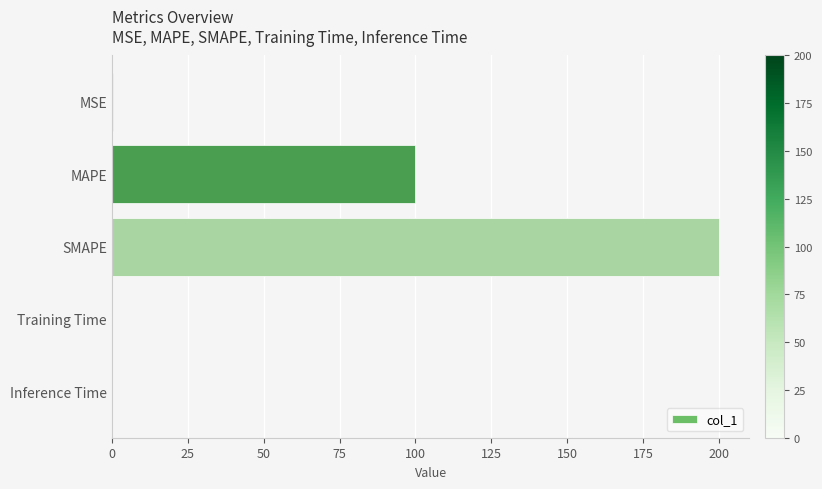

What is the greatest value displayed?

200.0